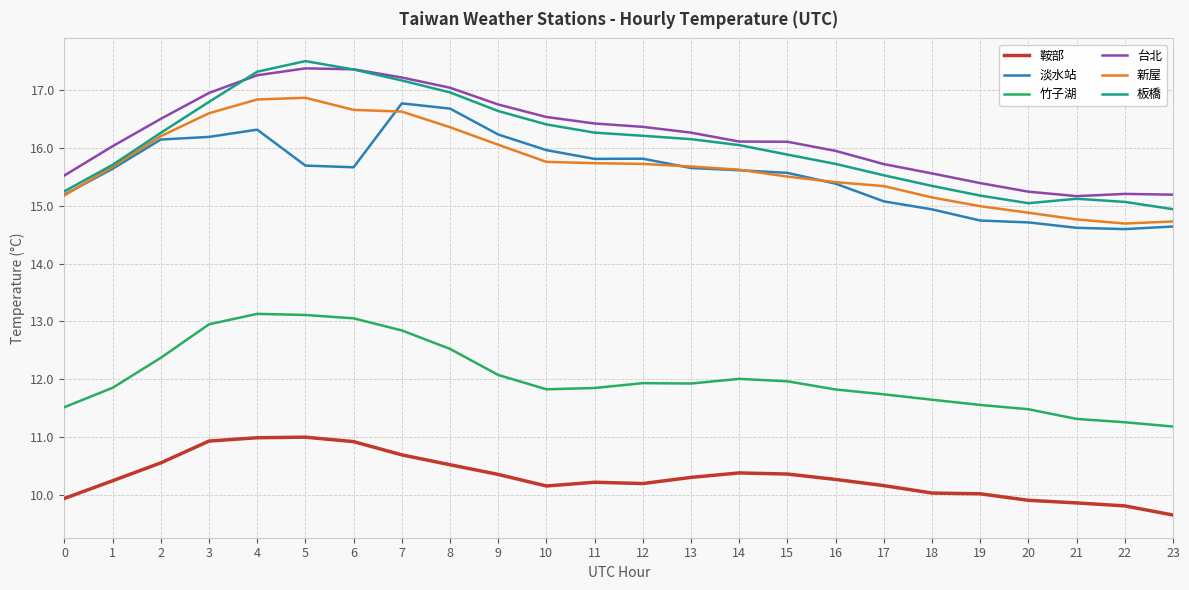

What is the total value across all series at 1?

85.1